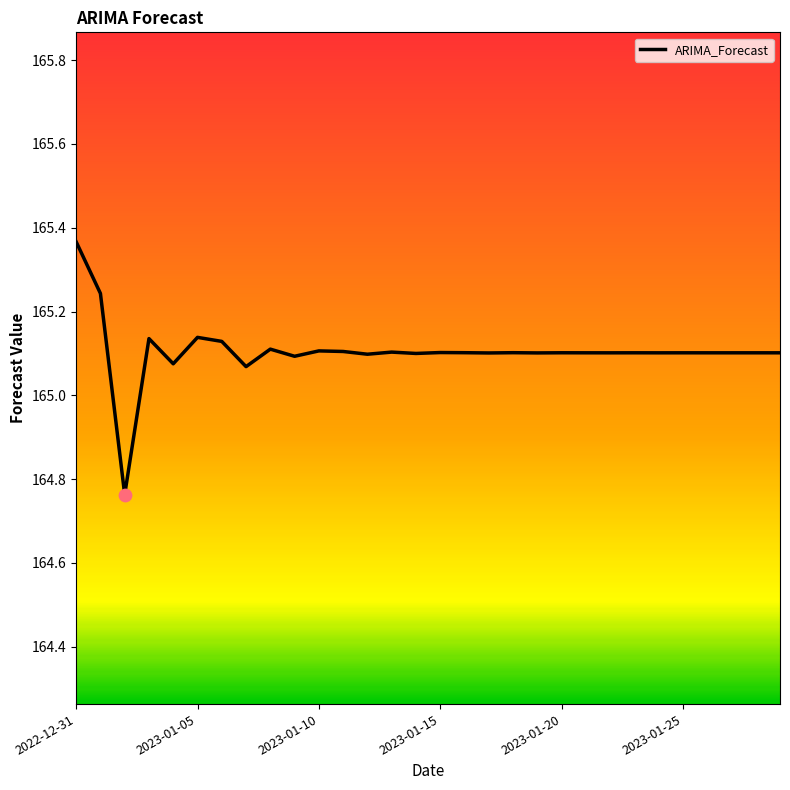

What is the change in value from 2023-01-02 to 2023-01-15?

+0.3